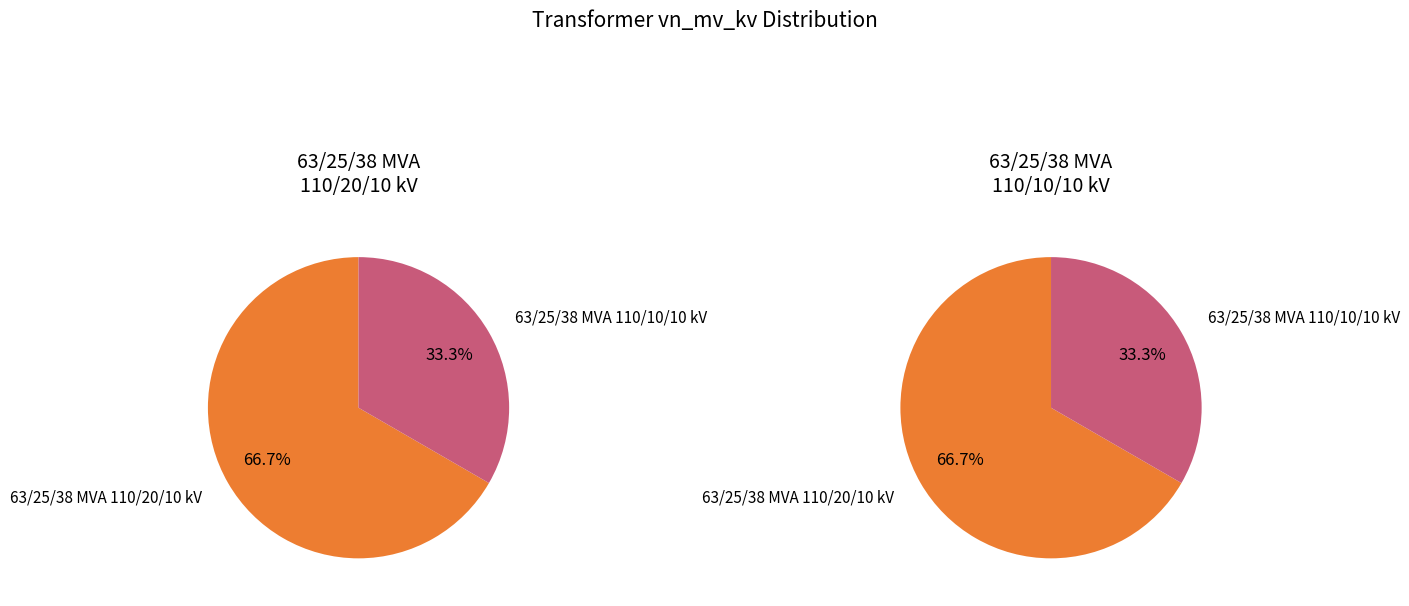

Is there any slice that represents more than half of the pie?

Yes